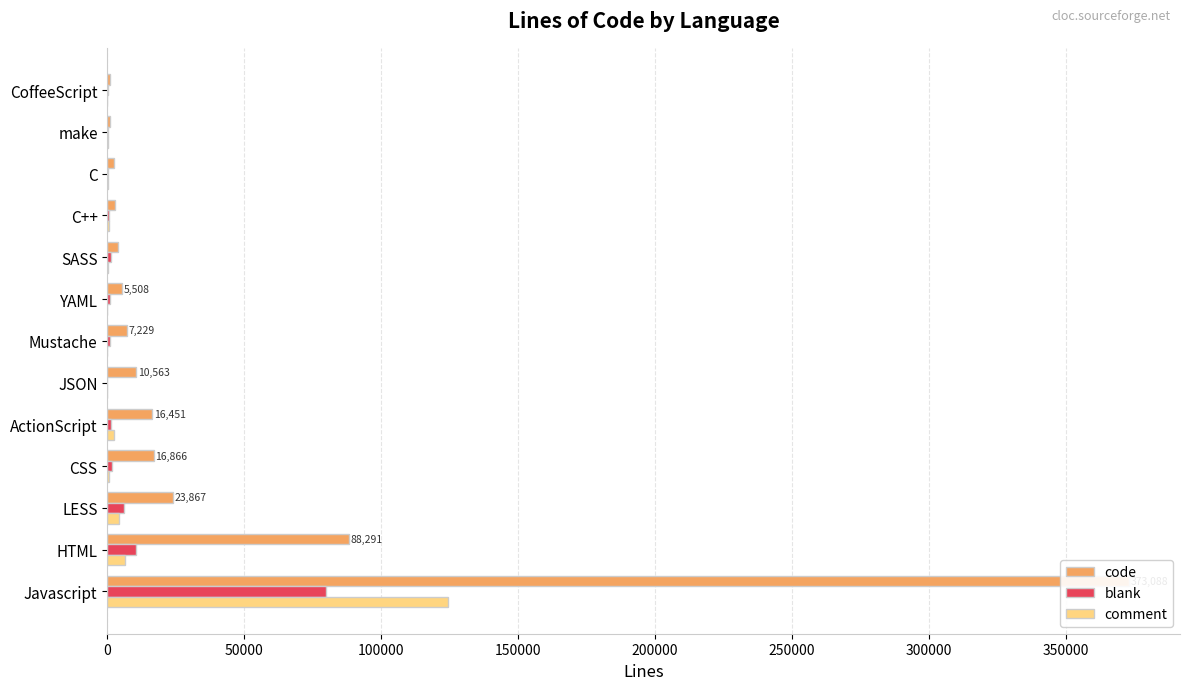

The comment series shows 82 at C. True or false?

False